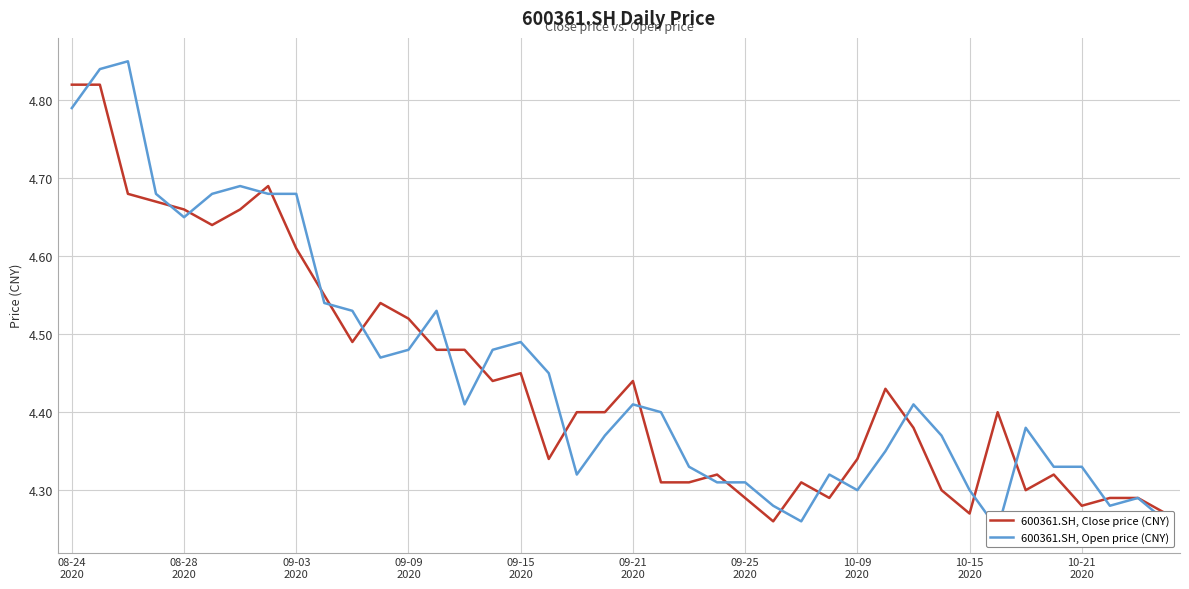

At 09-09 2020, list the series in order from smallest to largest.

600361.SH, Open price (CNY), 600361.SH, Close price (CNY)